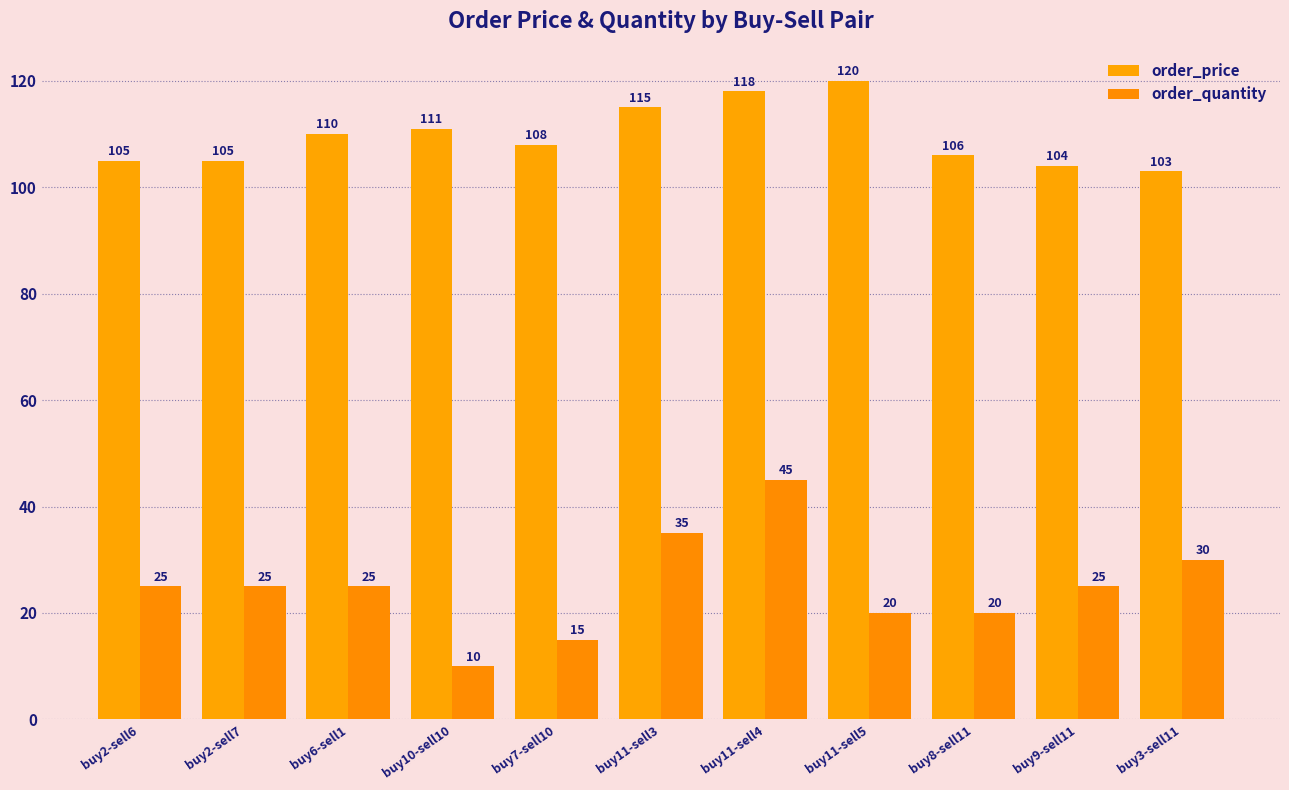

At which category is the sum across all series the highest?

buy11-sell4